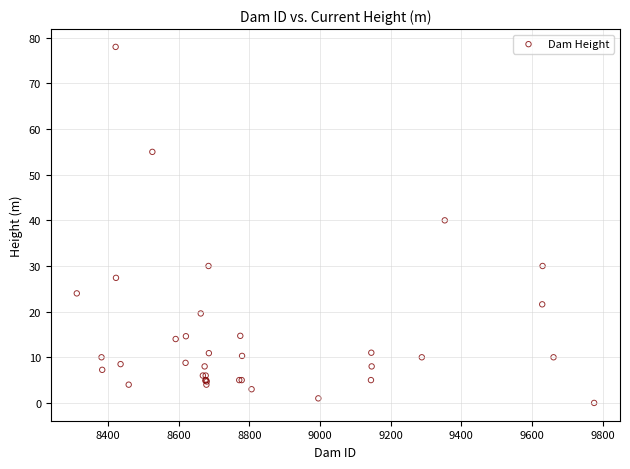

What Y value in the scatter plot is closest to 39?

40.0